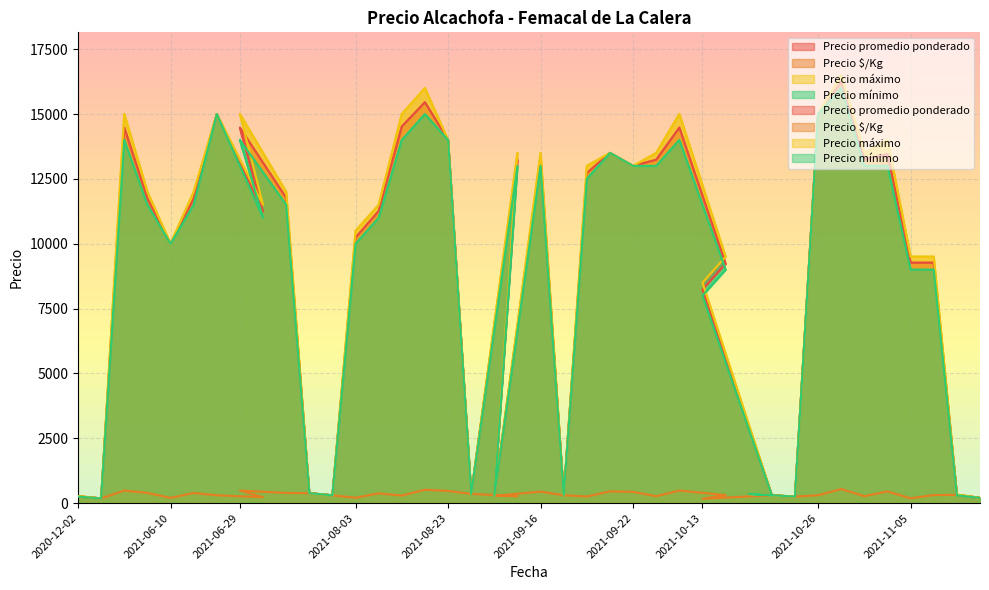

How many intersections are there between Precio $/Kg and Precio mínimo?

2